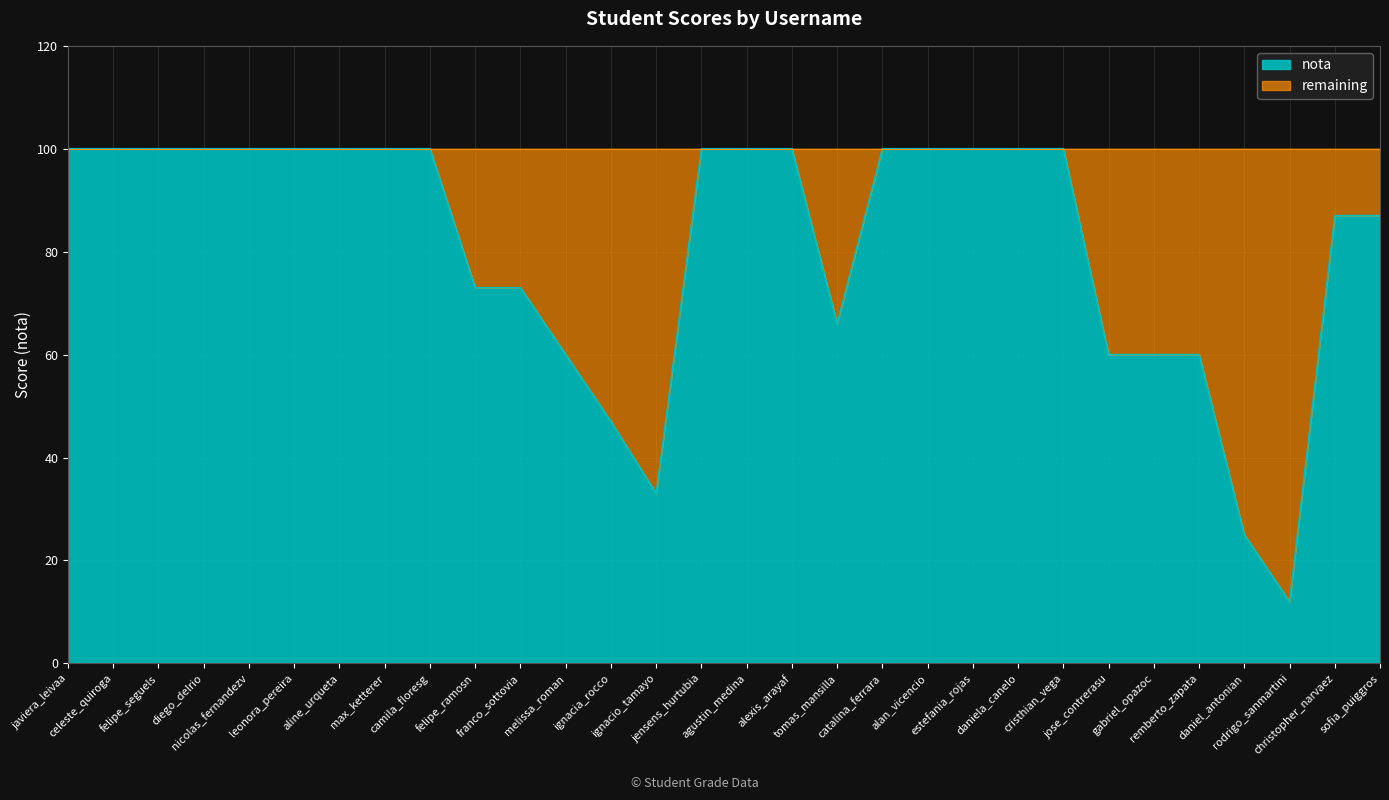

True or false: there are more than 1 points higher than both neighbors.

False